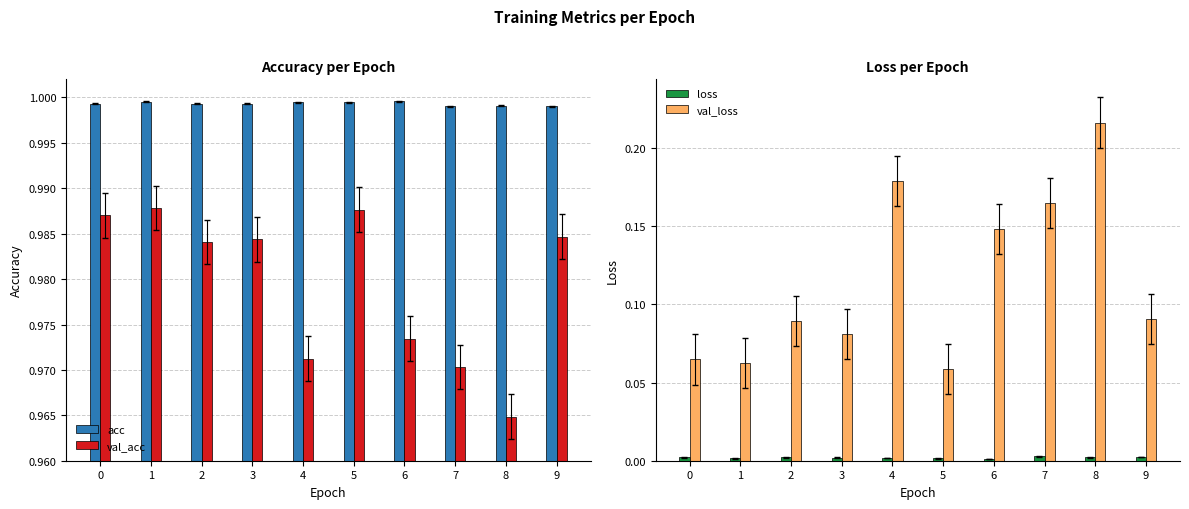

Is the value of loss at 3 greater than the value of val_acc at 9?

No